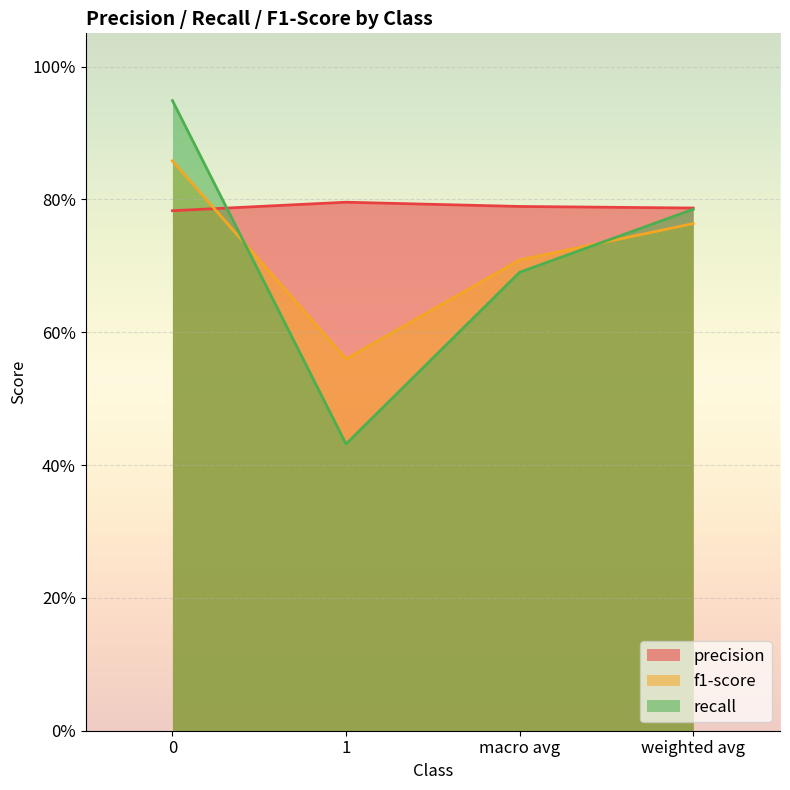

How many interior local valleys does the recall series have?

1